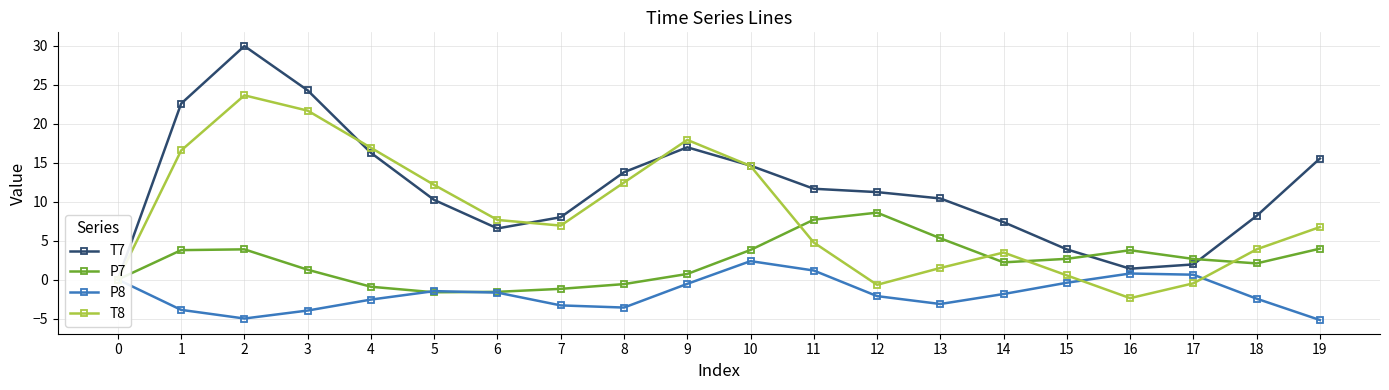

Which series has the largest total across all categories?

T7